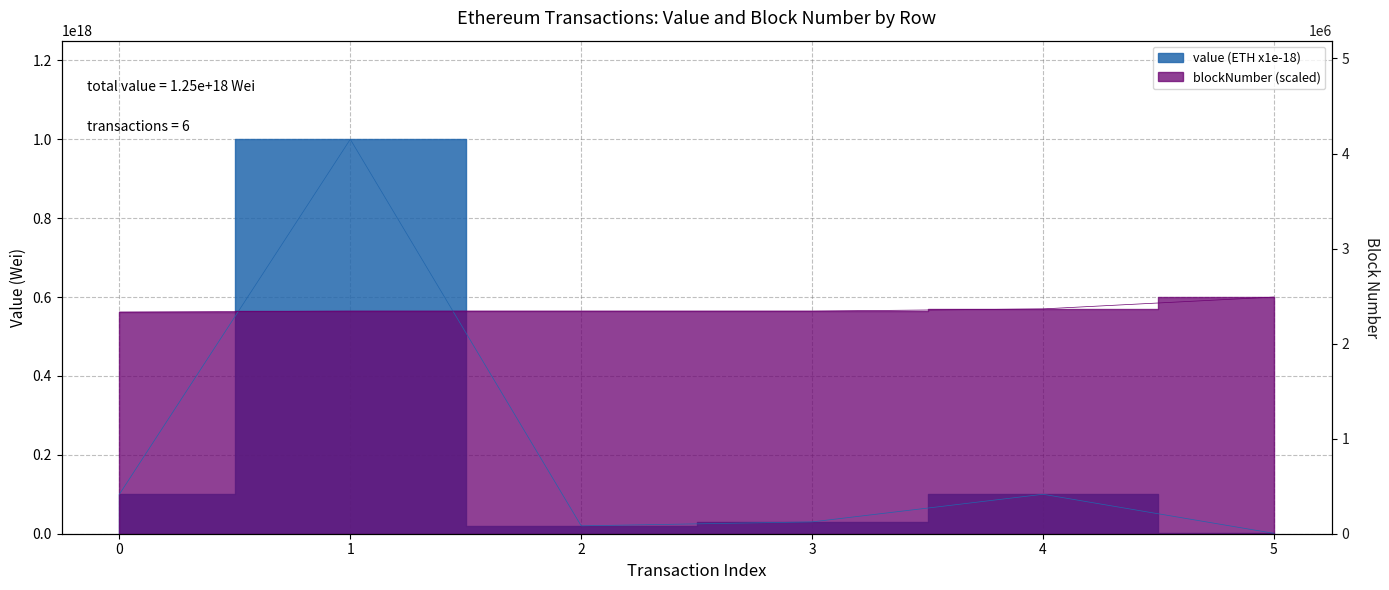

At which category is the sum across all series the highest?

1